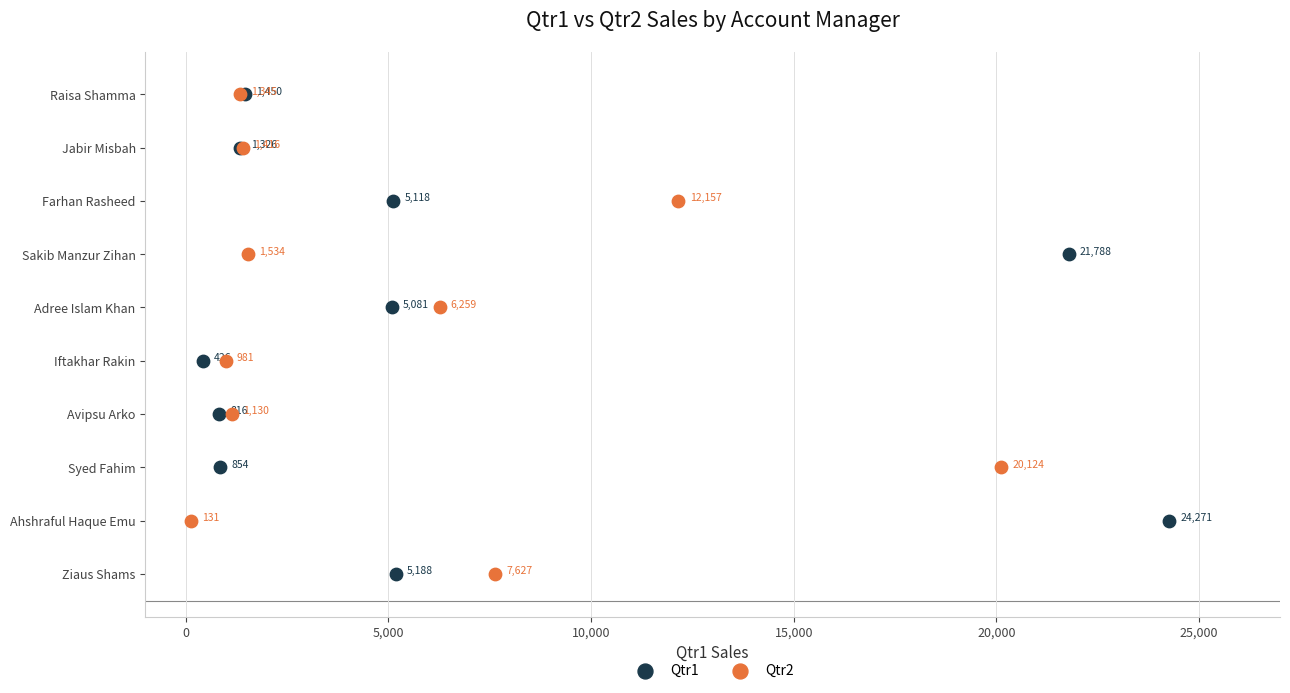

What are all the series names shown in the legend?

Qtr1, Qtr2